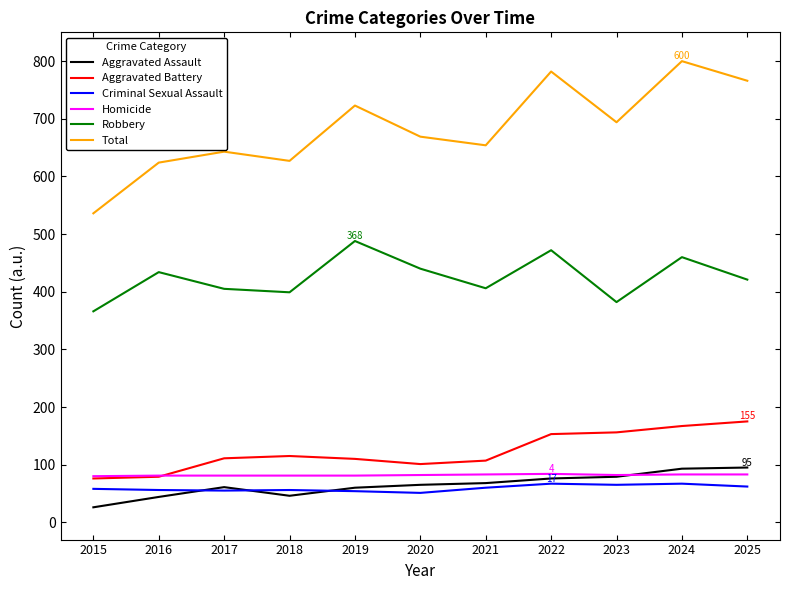

Which series has the largest total across all categories?

Total